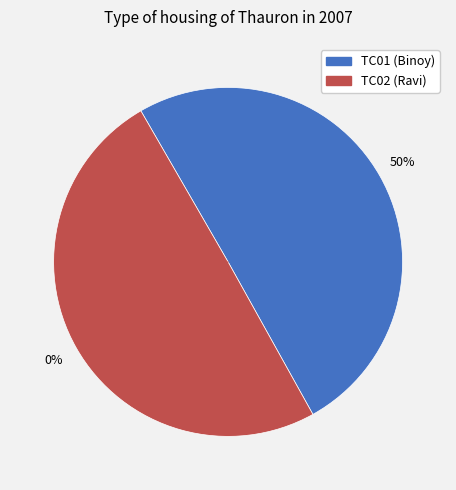

What is the smallest slice in the pie chart?

TC02